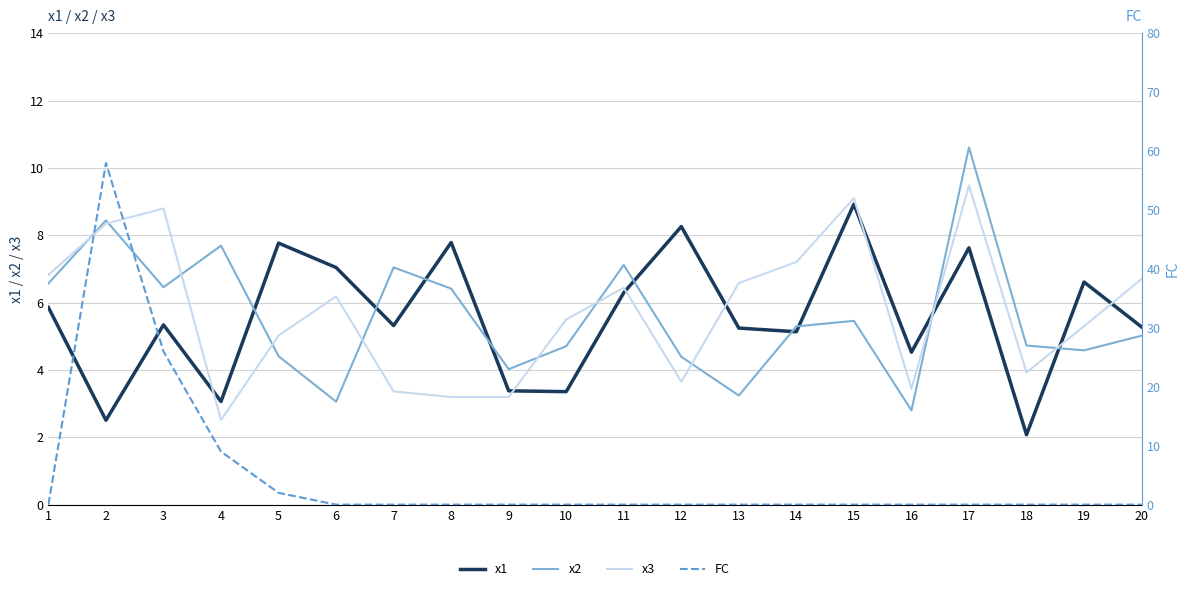

At 2, list the series in order from smallest to largest.

x1, x3, x2, FC